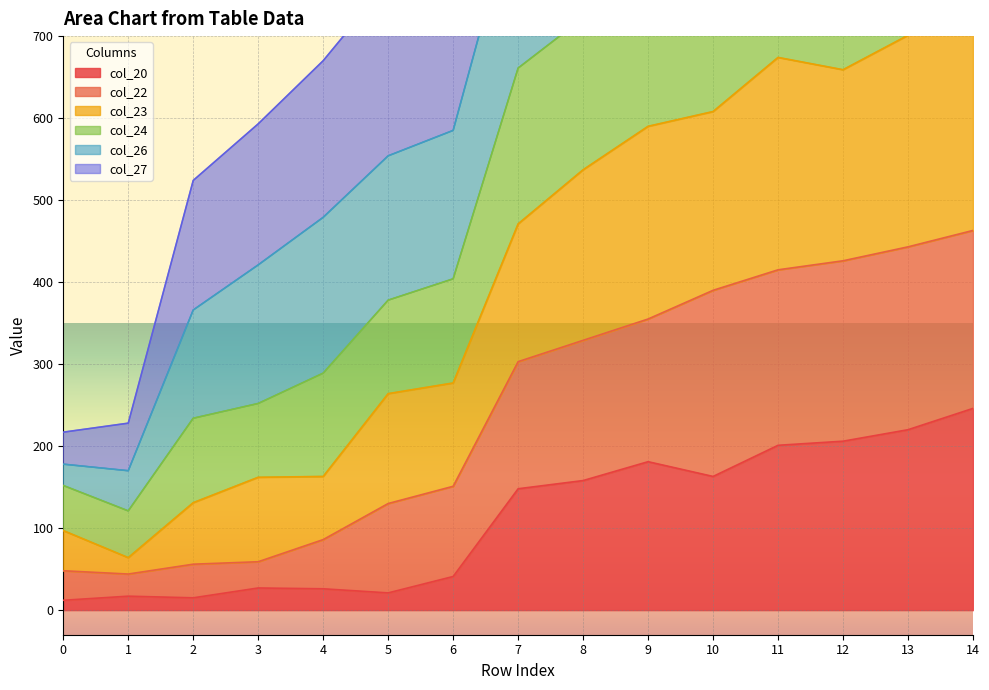

The value of col_20 at 11 is 201. True or false?

True